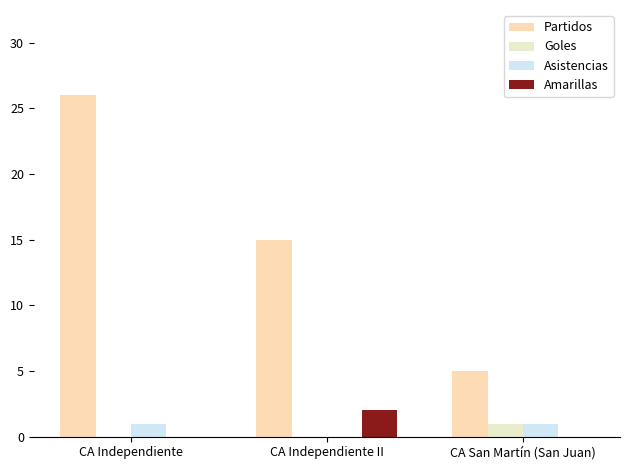

At which label does Partidos first exceed 15?

CA Independiente